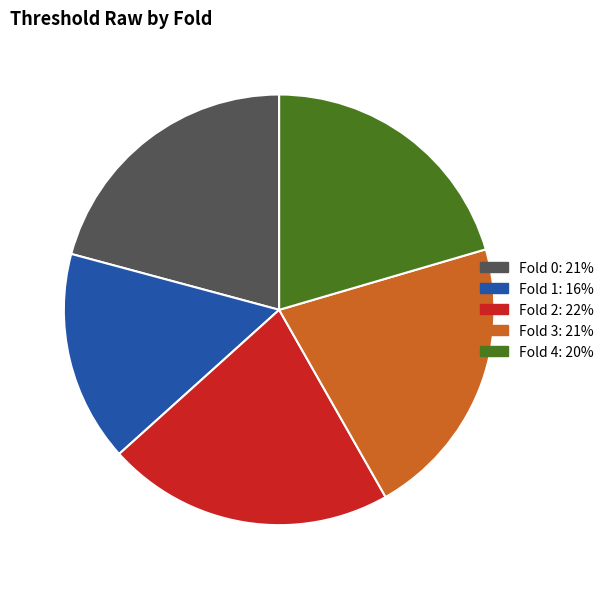

Does any single category account for the majority?

No